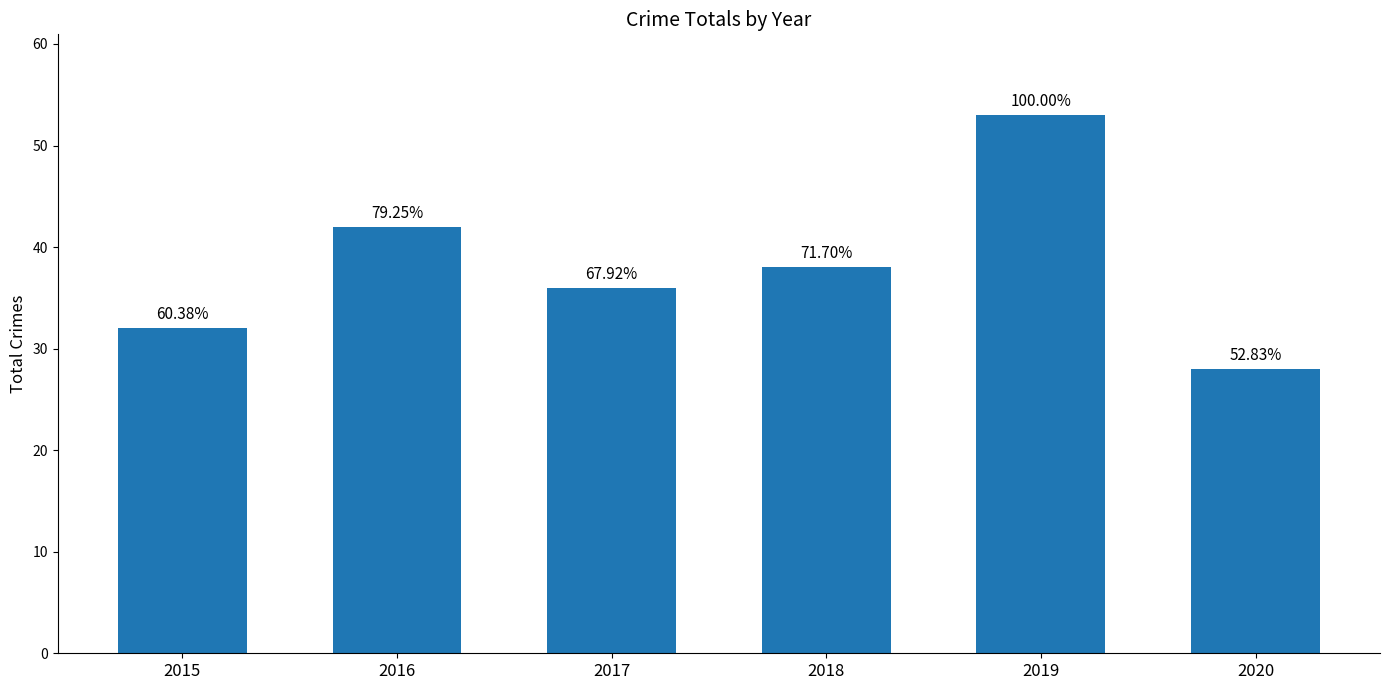

The value at 2020 is 28. True or false?

True